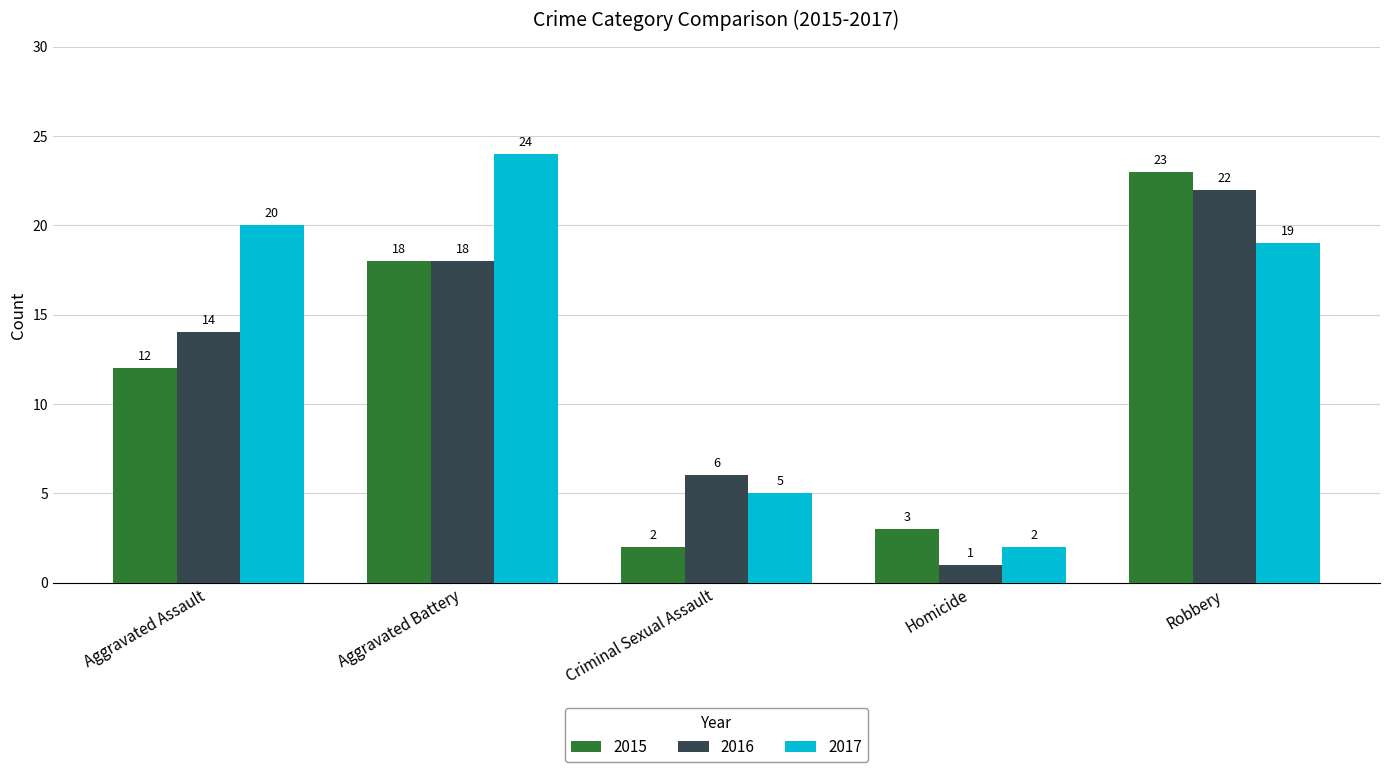

How many bars are there in total?

15